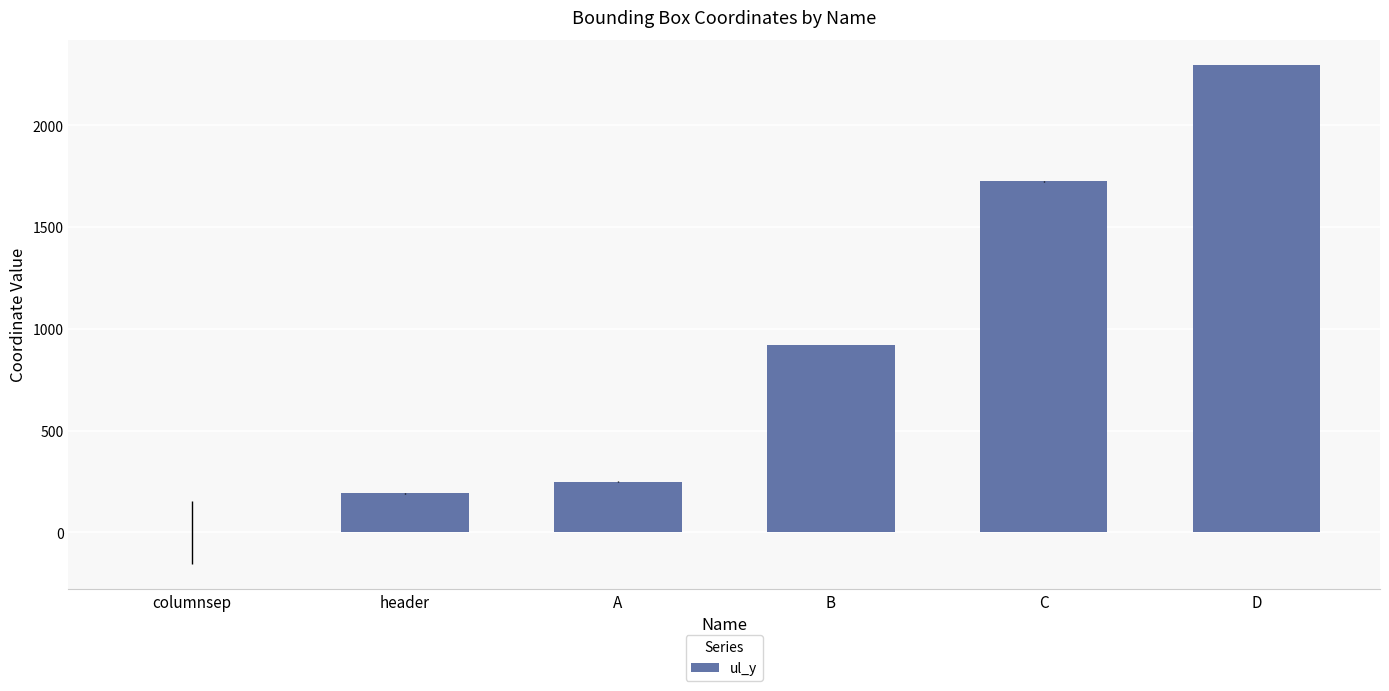

Are the bars horizontal?

No